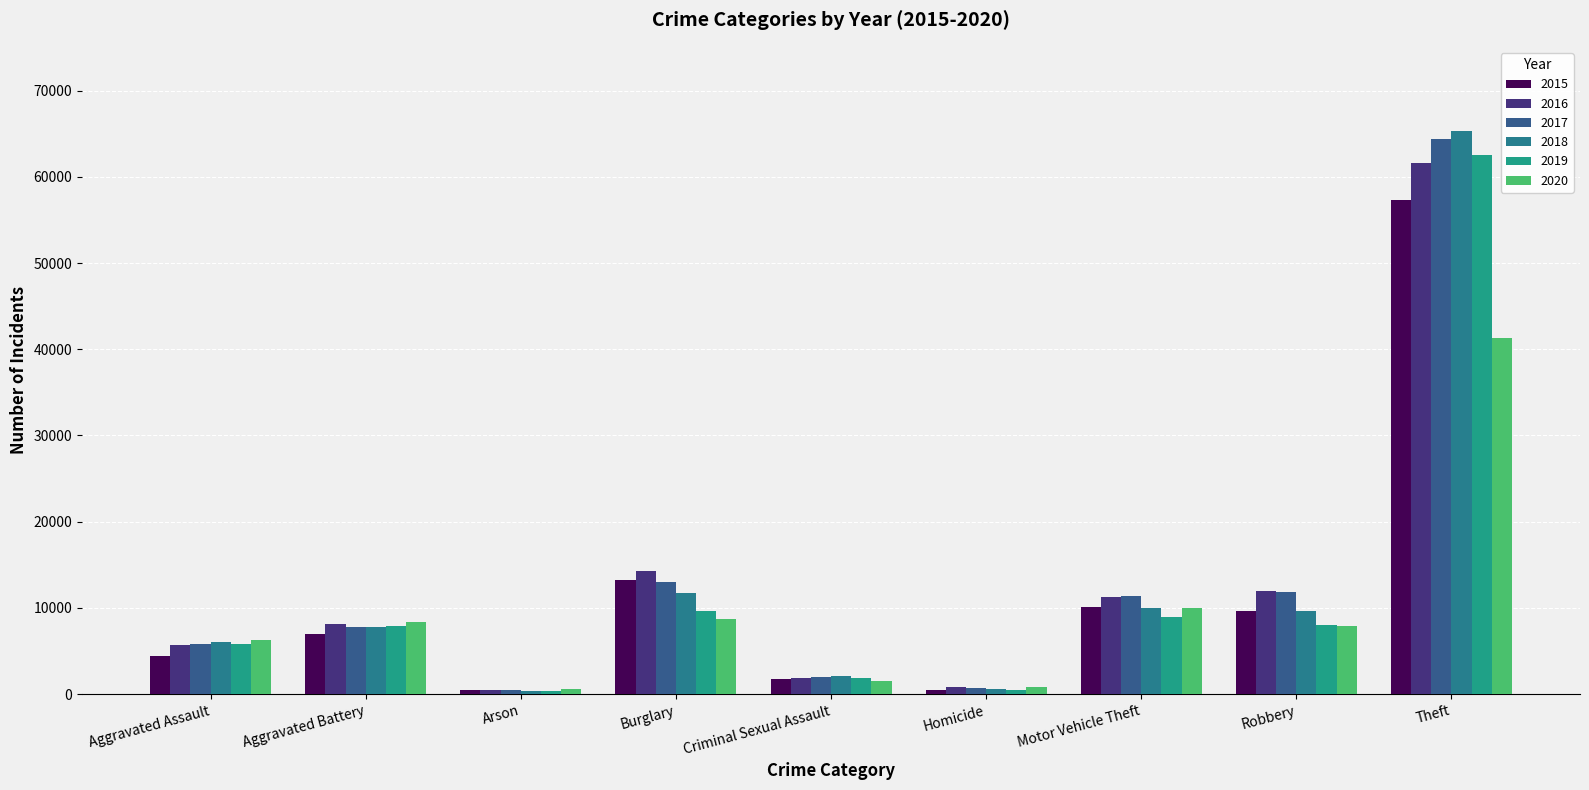

Where does the 2019 series first go above 7858?

Burglary